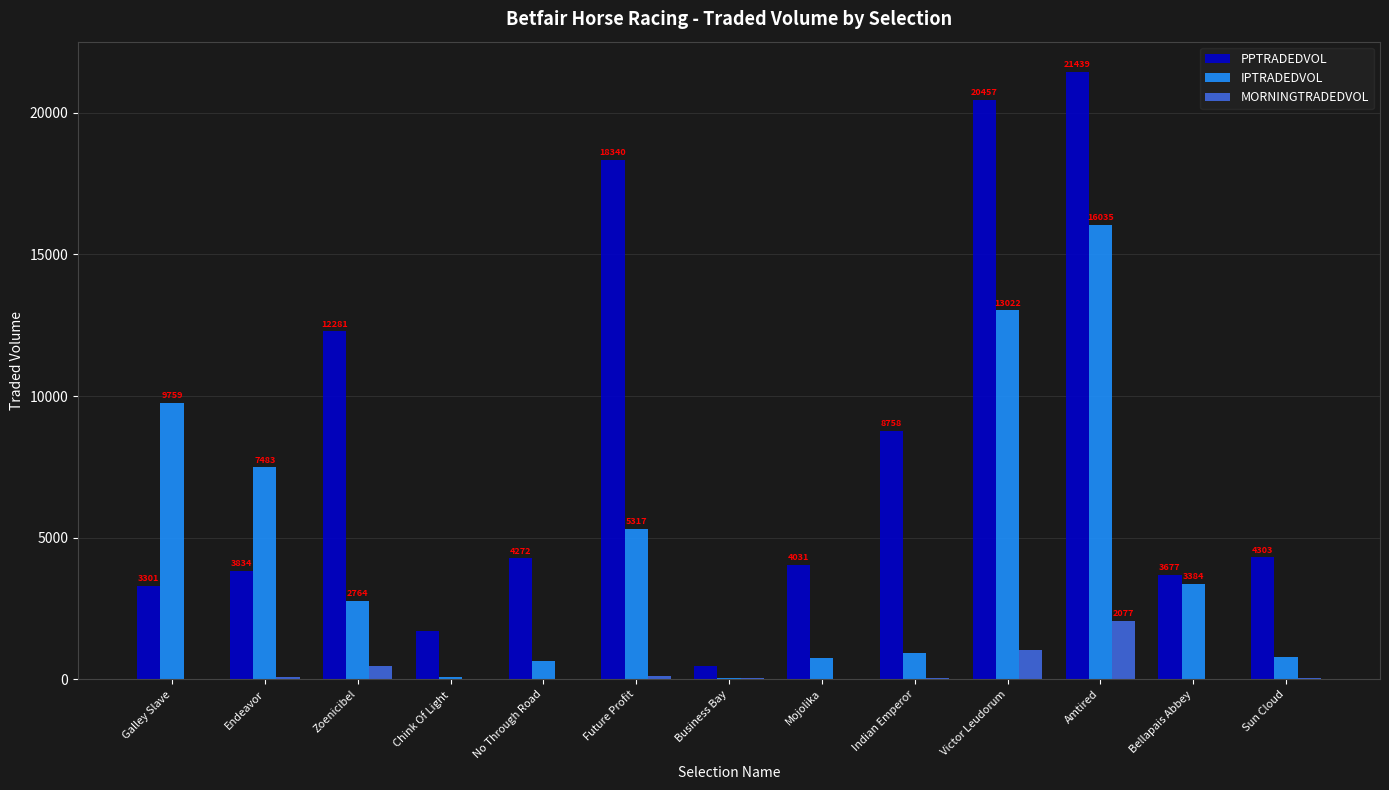

What are all the series names shown in the legend?

PPTRADEDVOL, IPTRADEDVOL, MORNINGTRADEDVOL